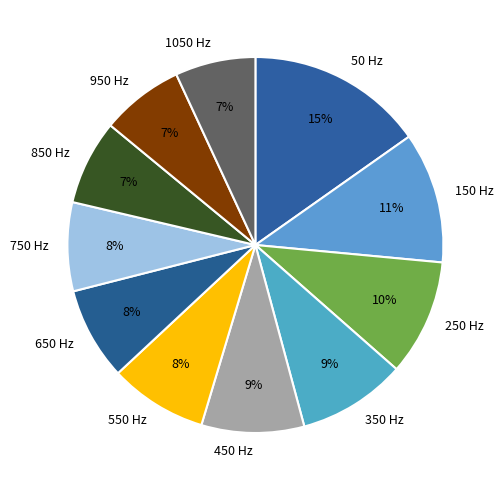

What is the ratio of the value at 950 to the value at 650?

0.9